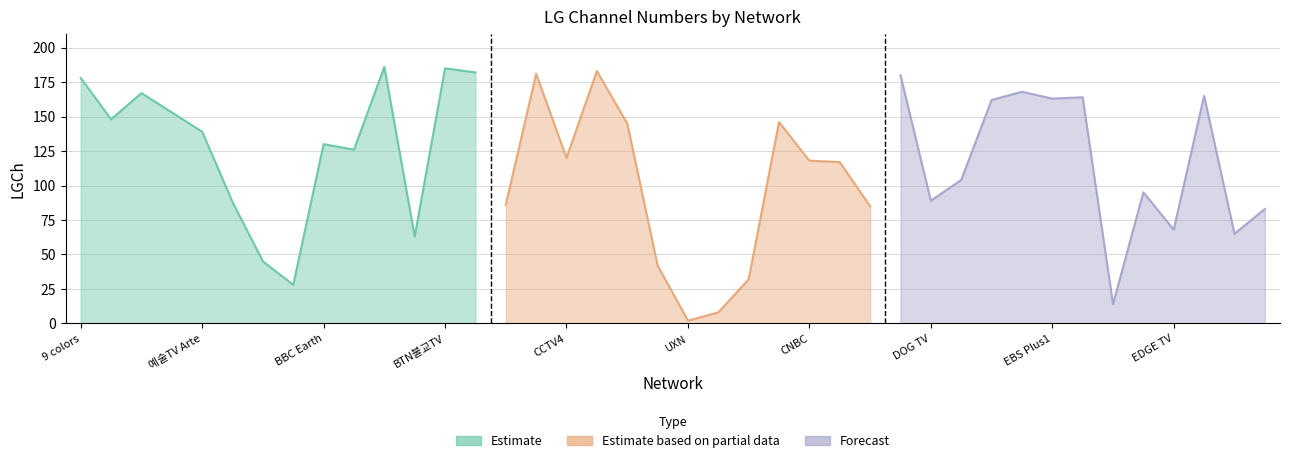

Which category has the lowest value across all series?

UXN